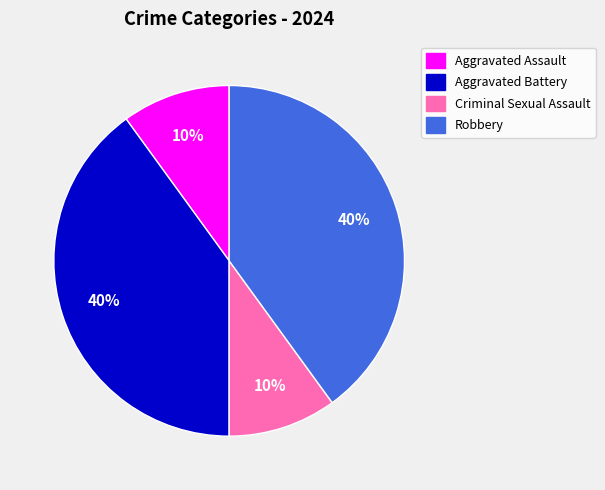

To the nearest percent, what is the combined percentage of Robbery and Criminal Sexual Assault?

50%